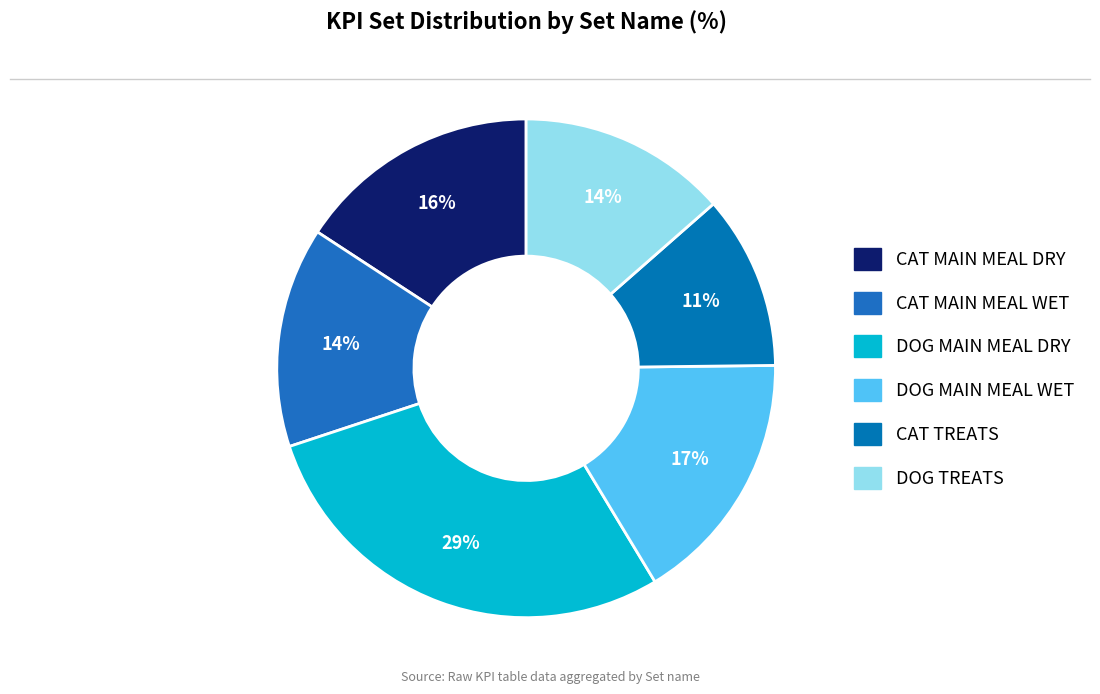

Is there a majority slice in this chart?

No